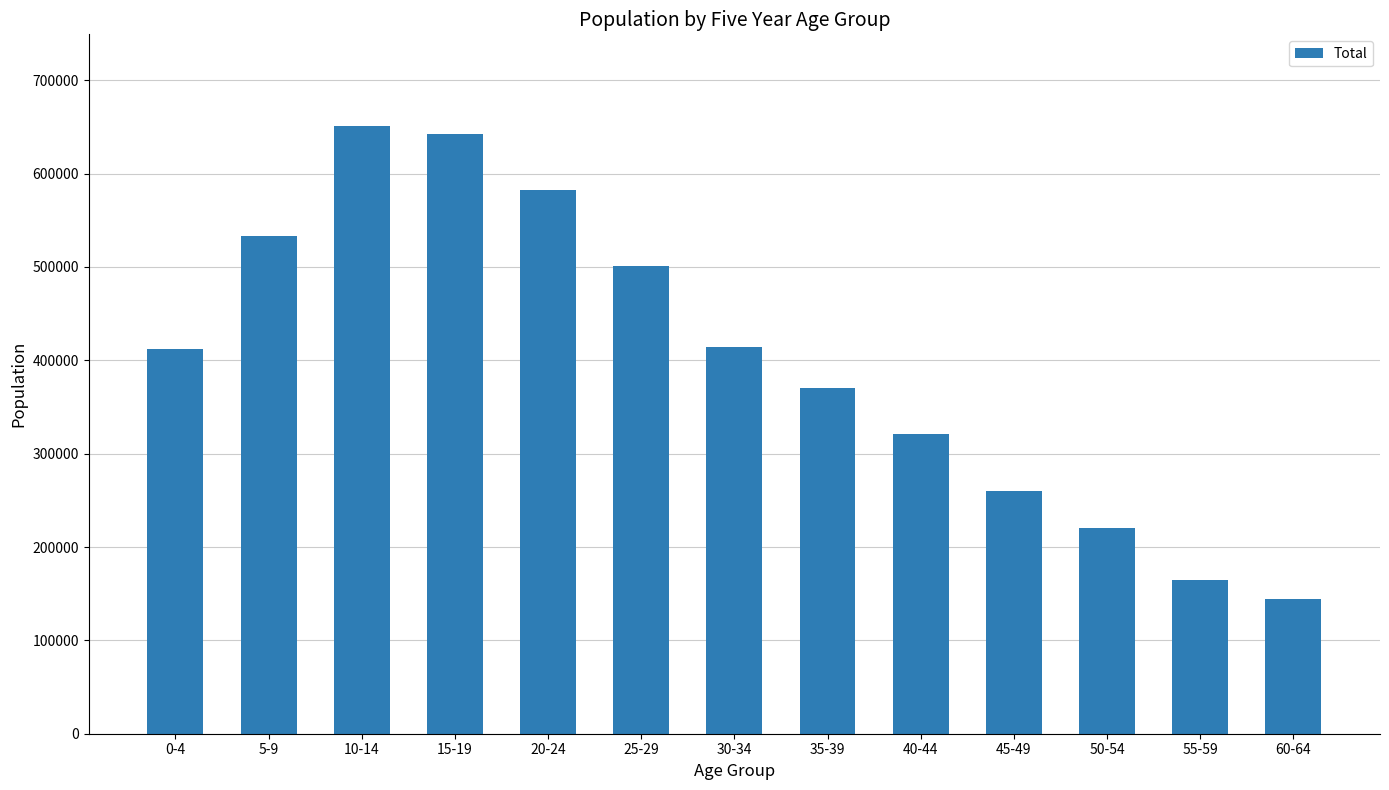

Is it true that the value at 0-4 is 411780?

True